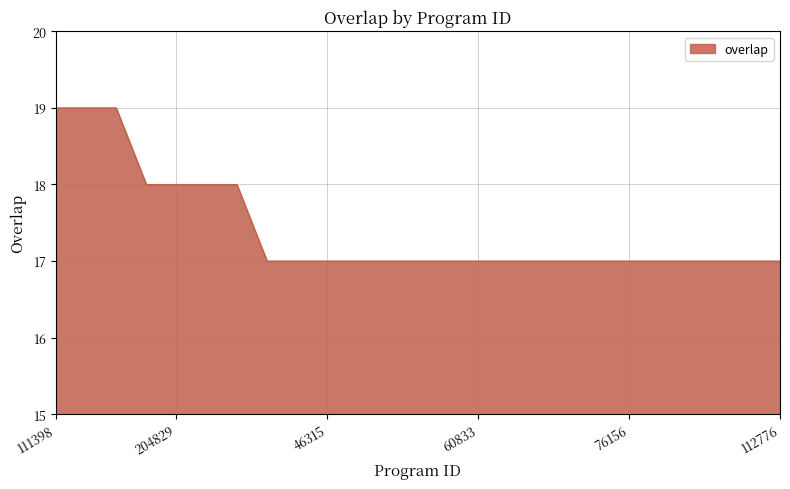

What is the difference between the maximum and minimum values?

2